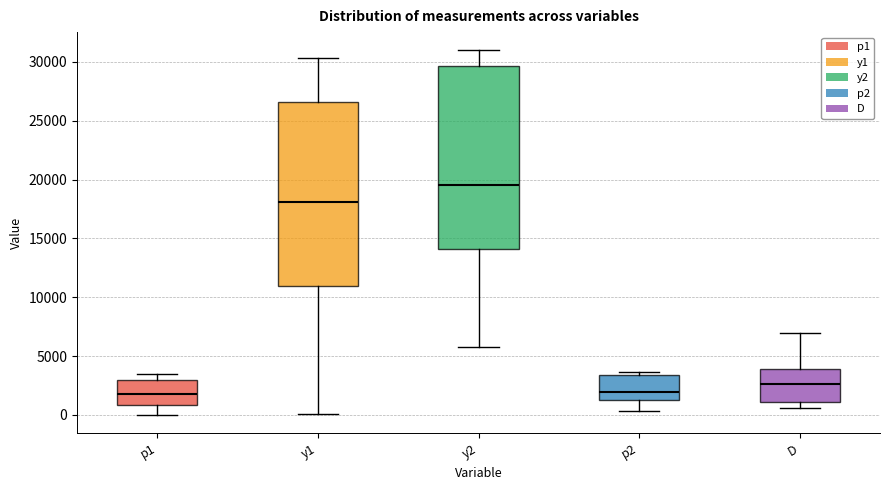

Reading left to right, read every box against the y-axis: the position of its median line, the range the box covers, and the ends of its whiskers. The values are not printed on the chart, so give them approximately, as read against the axis.

p1: median 2000, box 1000 to 3000, whiskers 0 to 3500
y1: median 18000, box 11000 to 26500, whiskers 0 to 30500
y2: median 19500, box 14000 to 29500, whiskers 6000 to 31000
p2: median 2000, box 1000 to 3500, whiskers 500 to 3500 (just above the box's upper edge)
D: median 2500, box 1000 to 4000, whiskers 500 to 7000